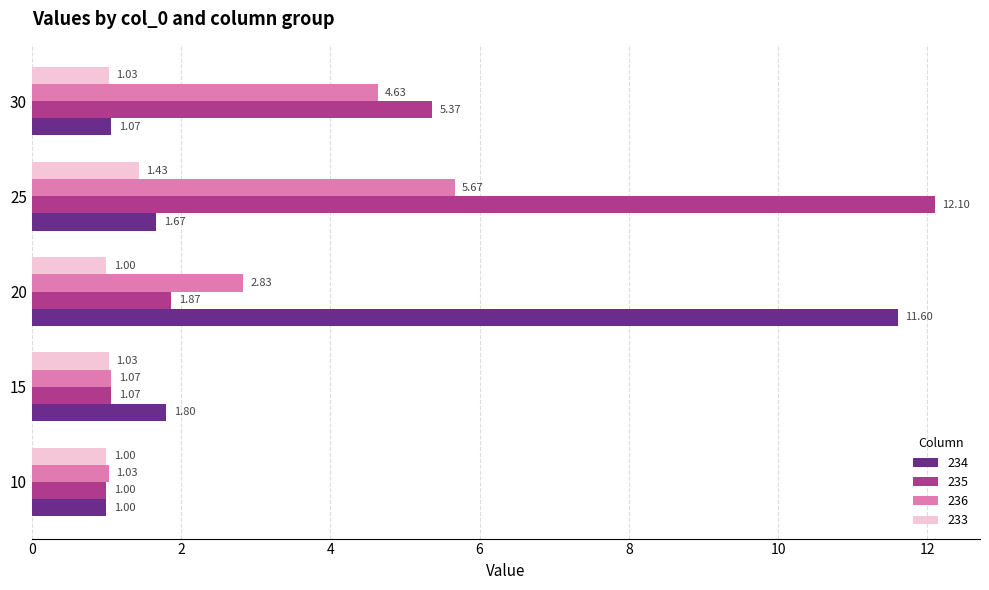

Which series has the largest total across all categories?

235